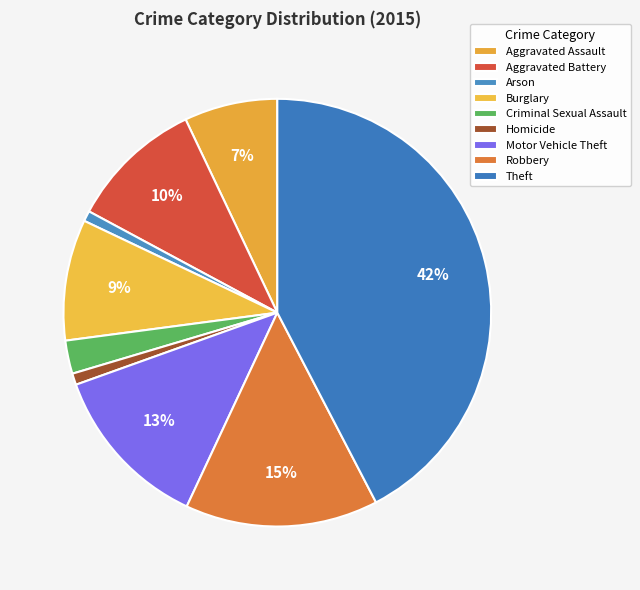

How many segments does this pie chart have?

9